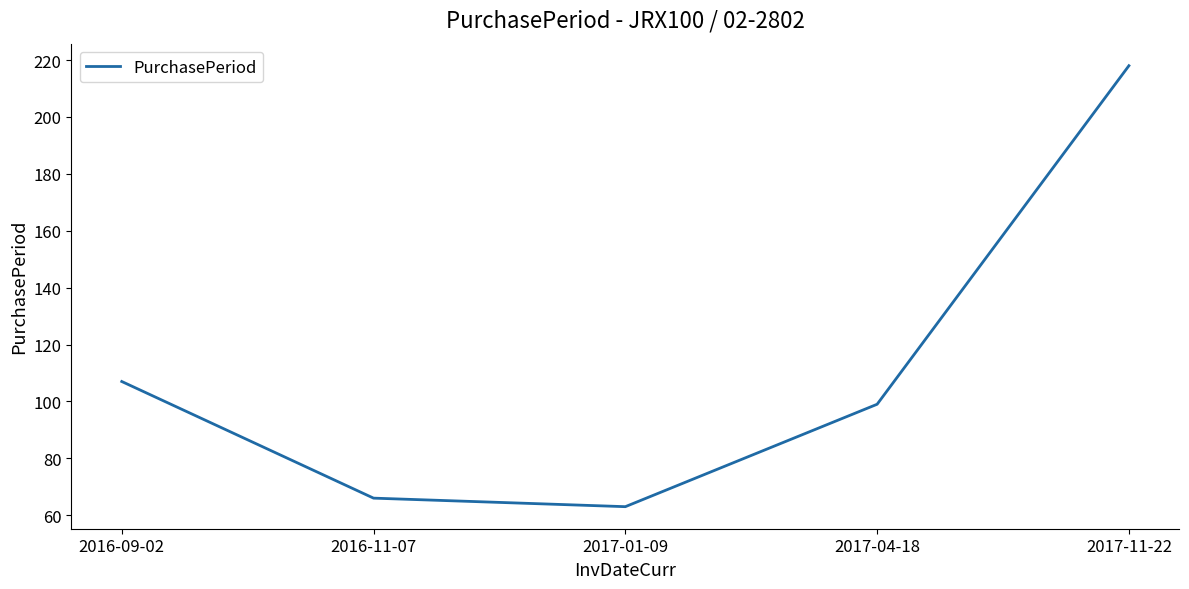

Rank the categories by value from lowest to highest.

2017-01-09, 2016-11-07, 2017-04-18, 2016-09-02, 2017-11-22